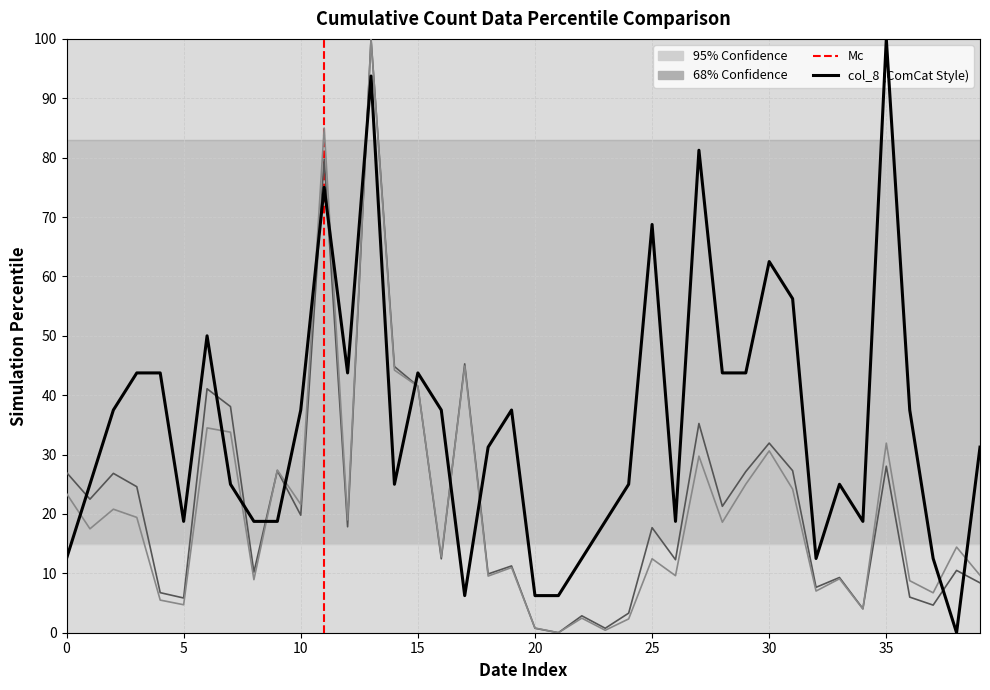

At how many categories does at least one series exceed 52?

7